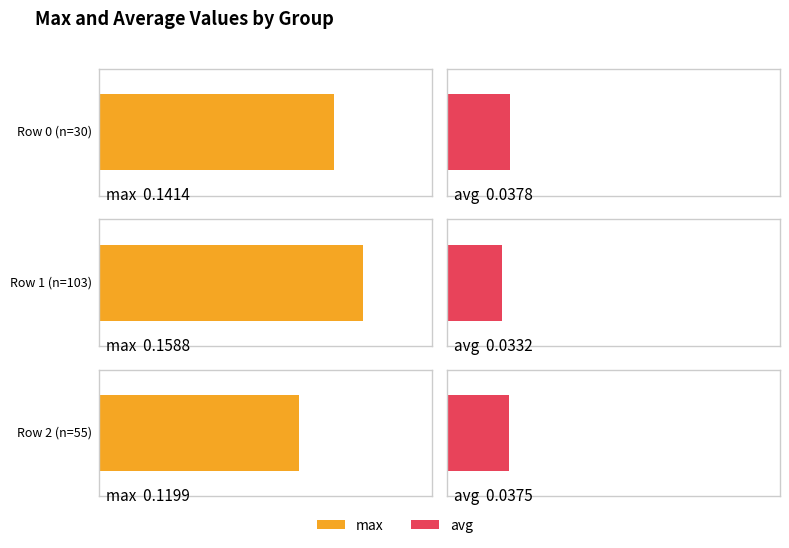

Which category has the lowest value across all series?

Row 1 (n=103)